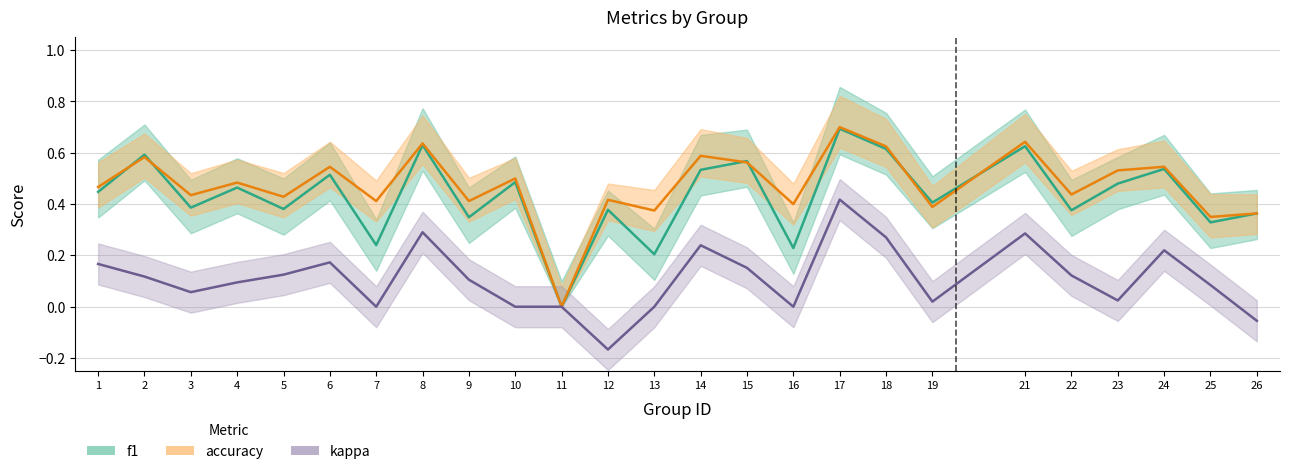

Which series has the largest total across all categories?

accuracy